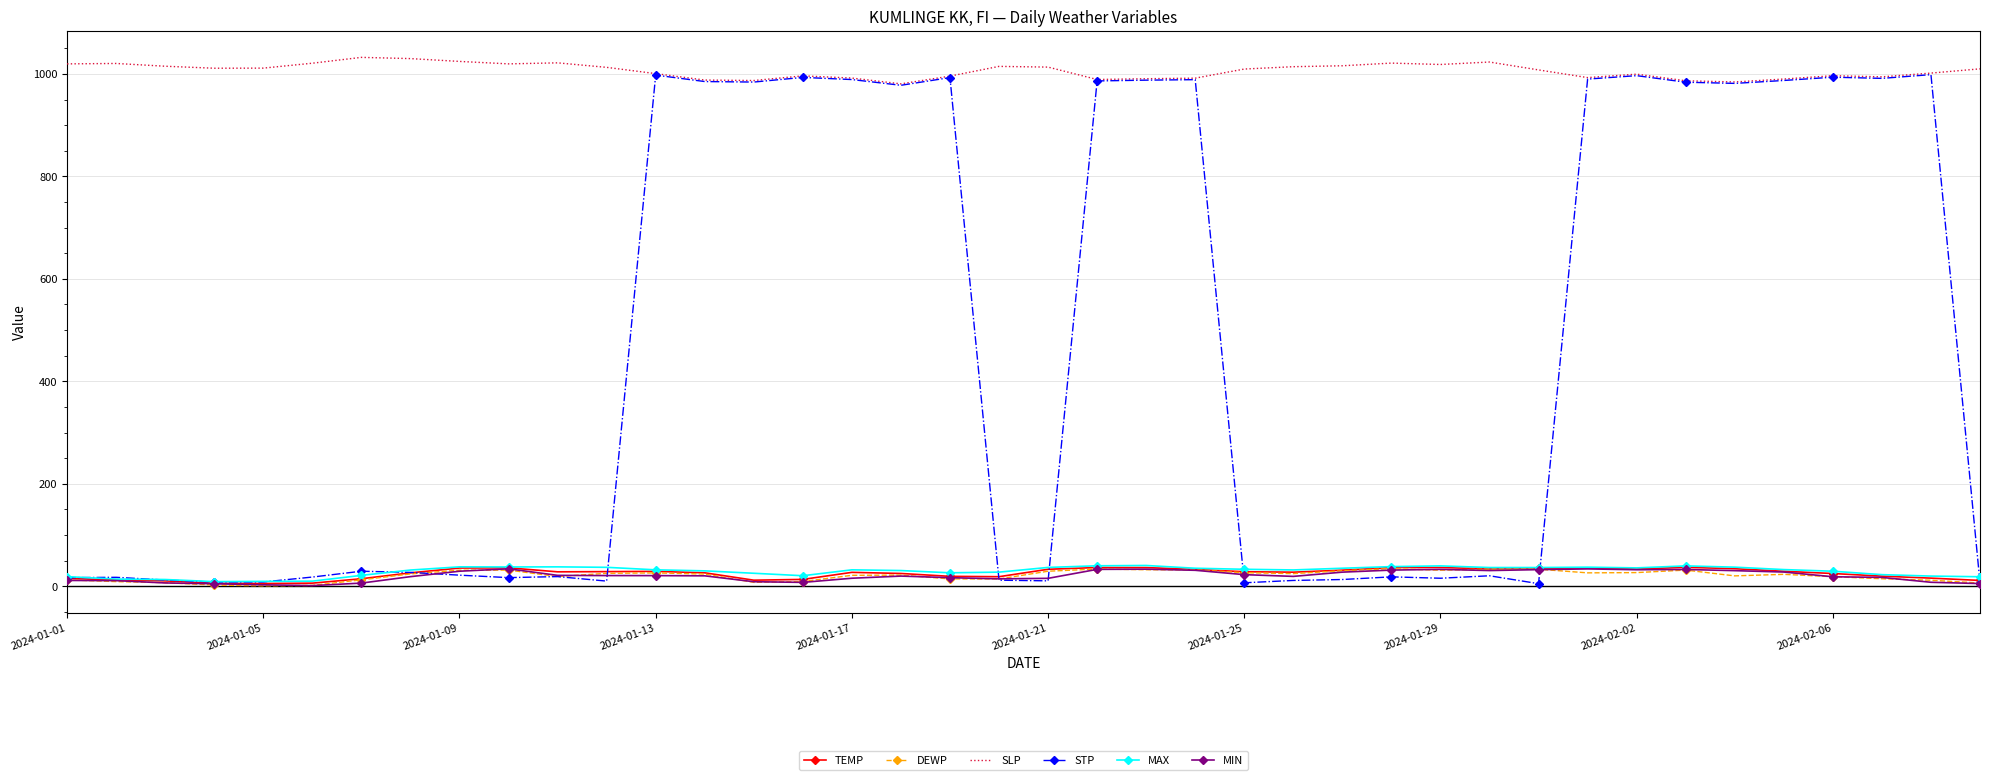

True or false: DEWP and SLP intersect in this chart.

False